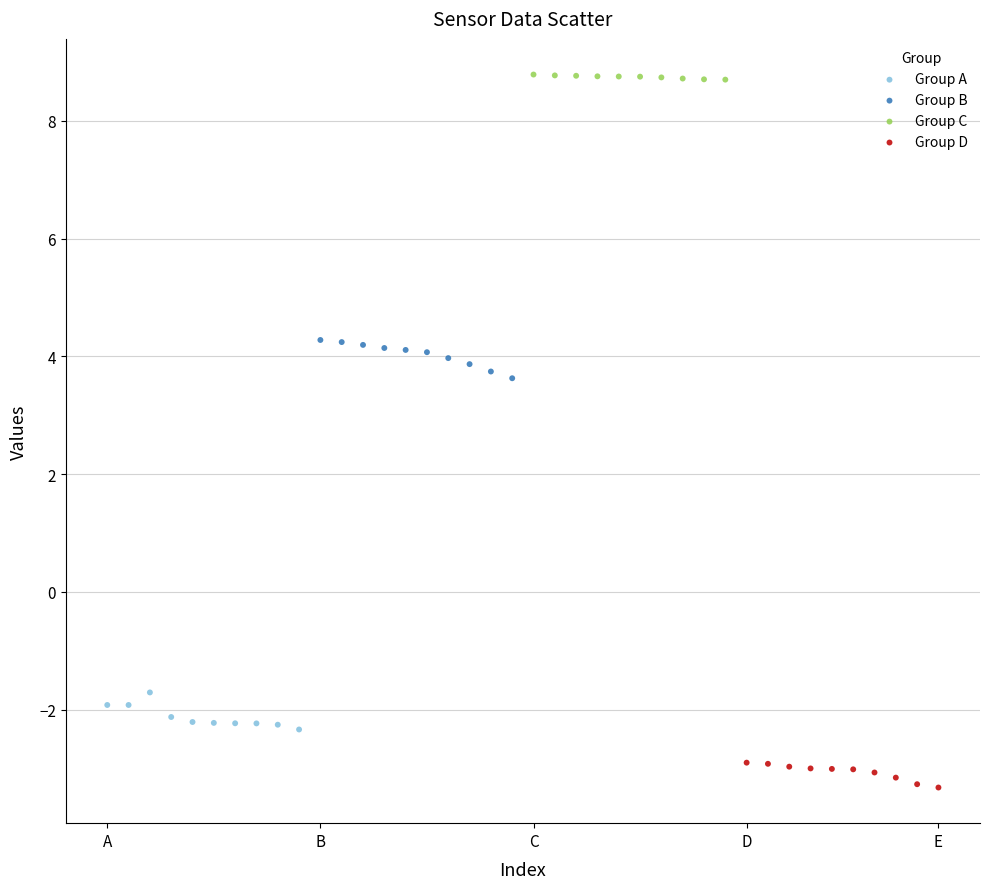

What are all the series names shown in the legend?

Group A, Group B, Group C, Group D